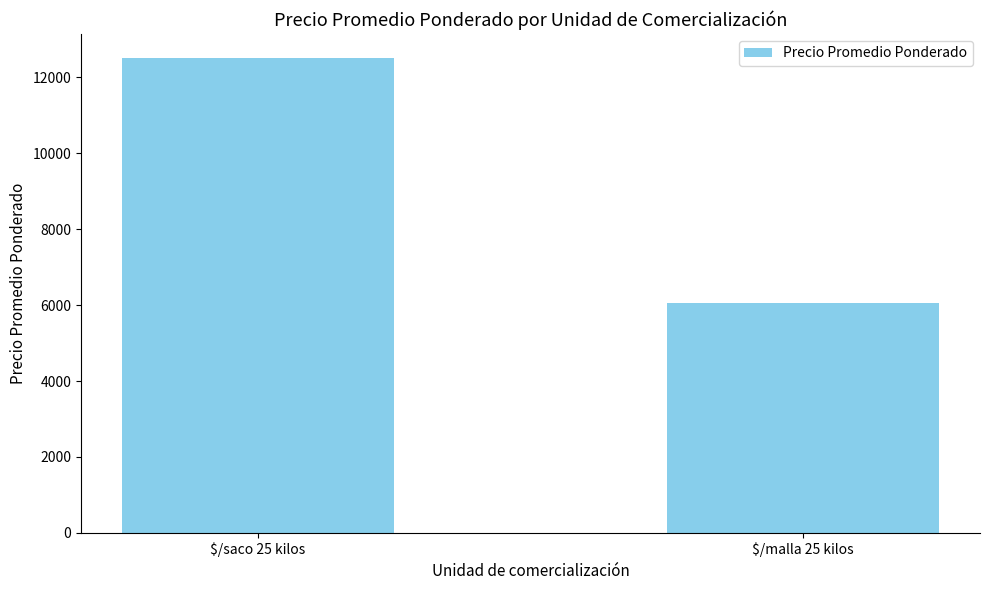

Which category has the lowest value across all series?

$/malla 25 kilos